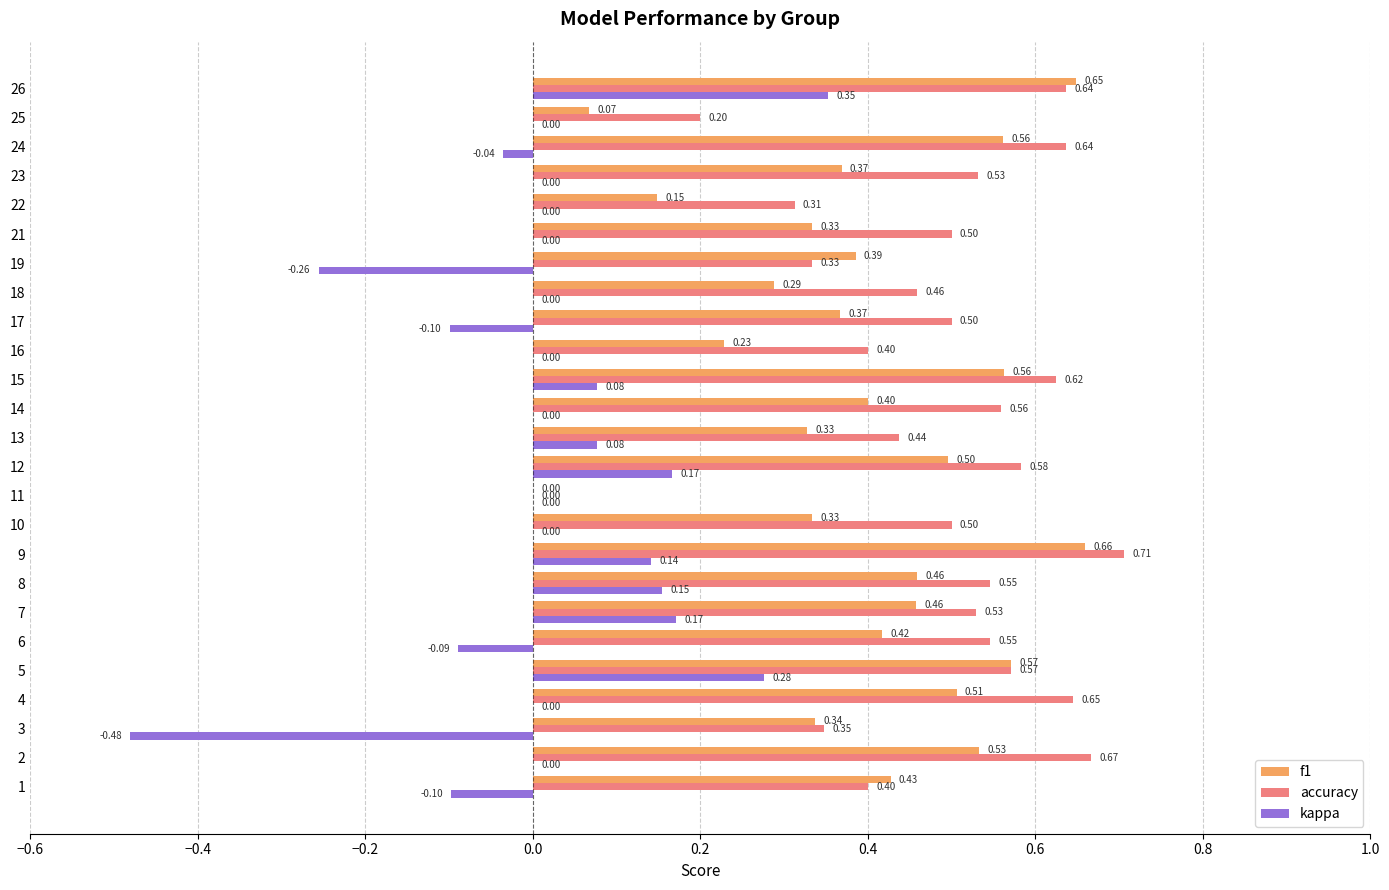

Which series changed the most between 2 and 17?

accuracy